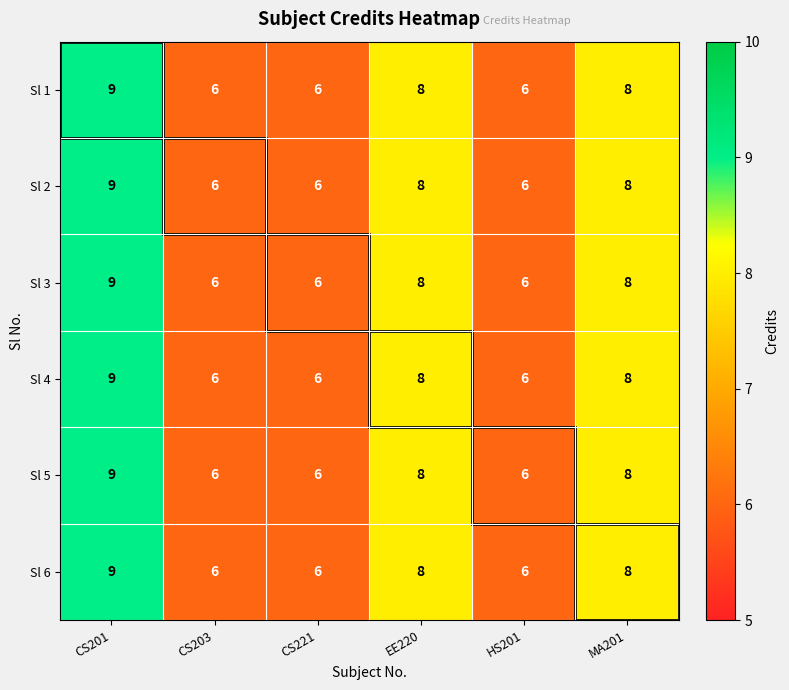

Which label corresponds to the largest value in the chart?

CS201